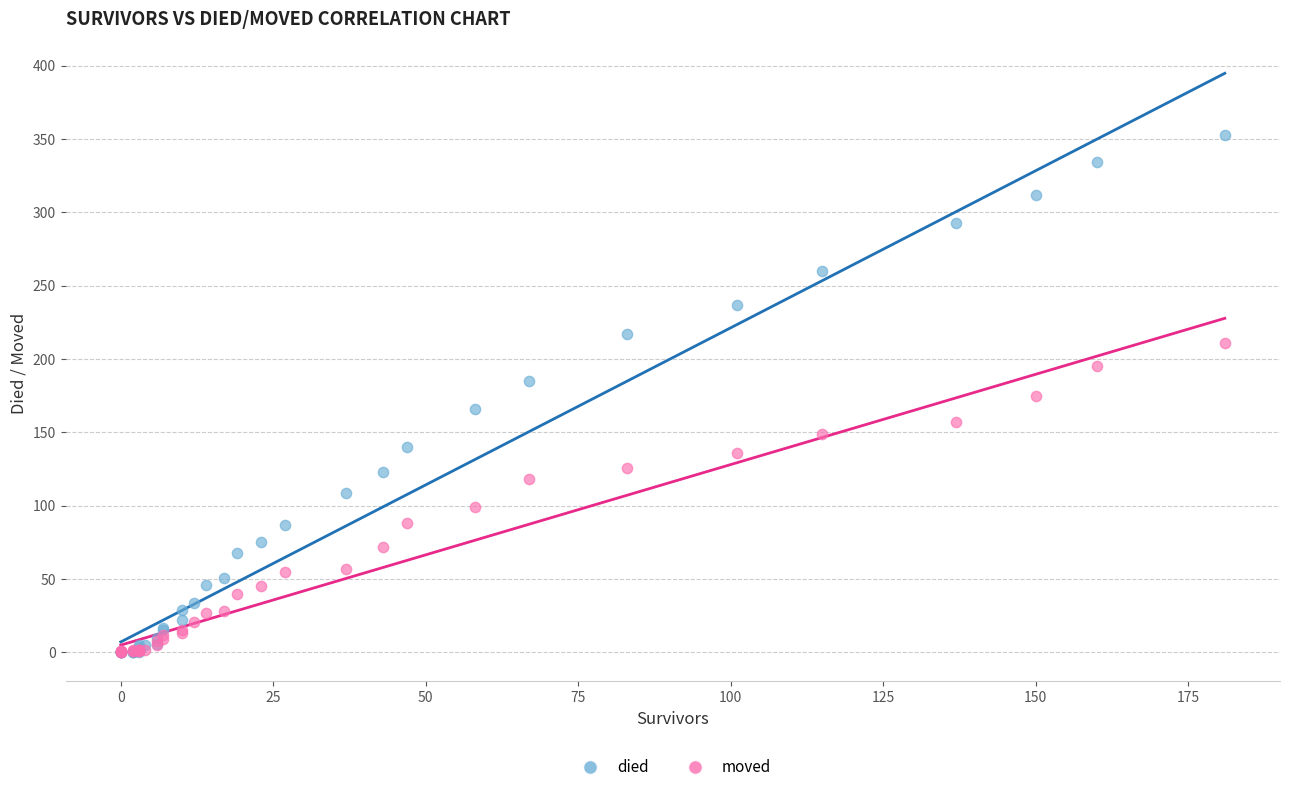

Which series reaches the maximum Y coordinate?

died